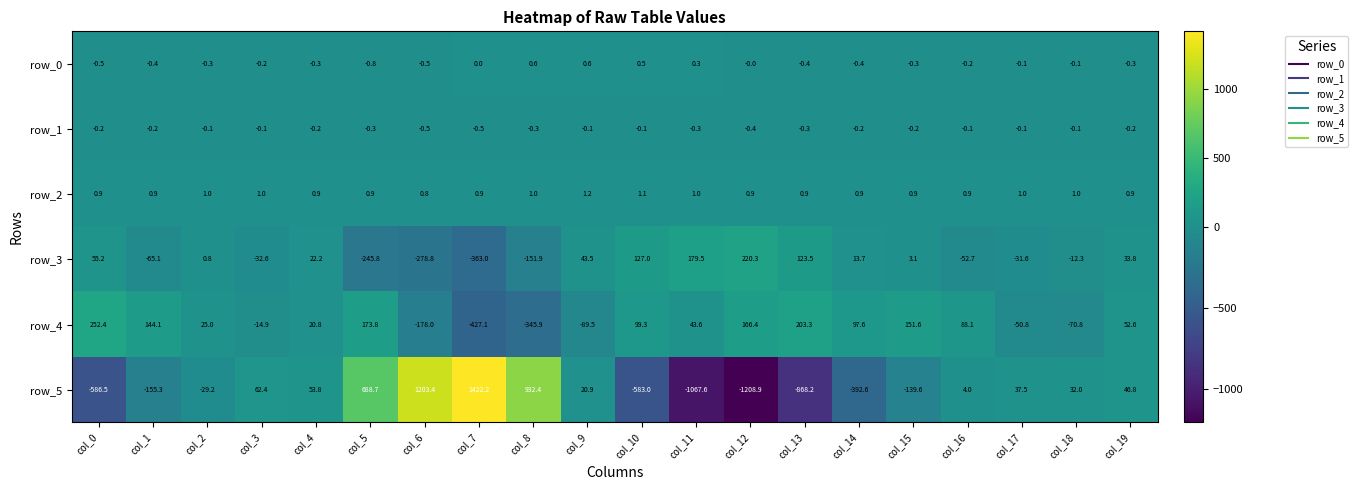

What is the approximate value of row_5 at col_6?

1203.4